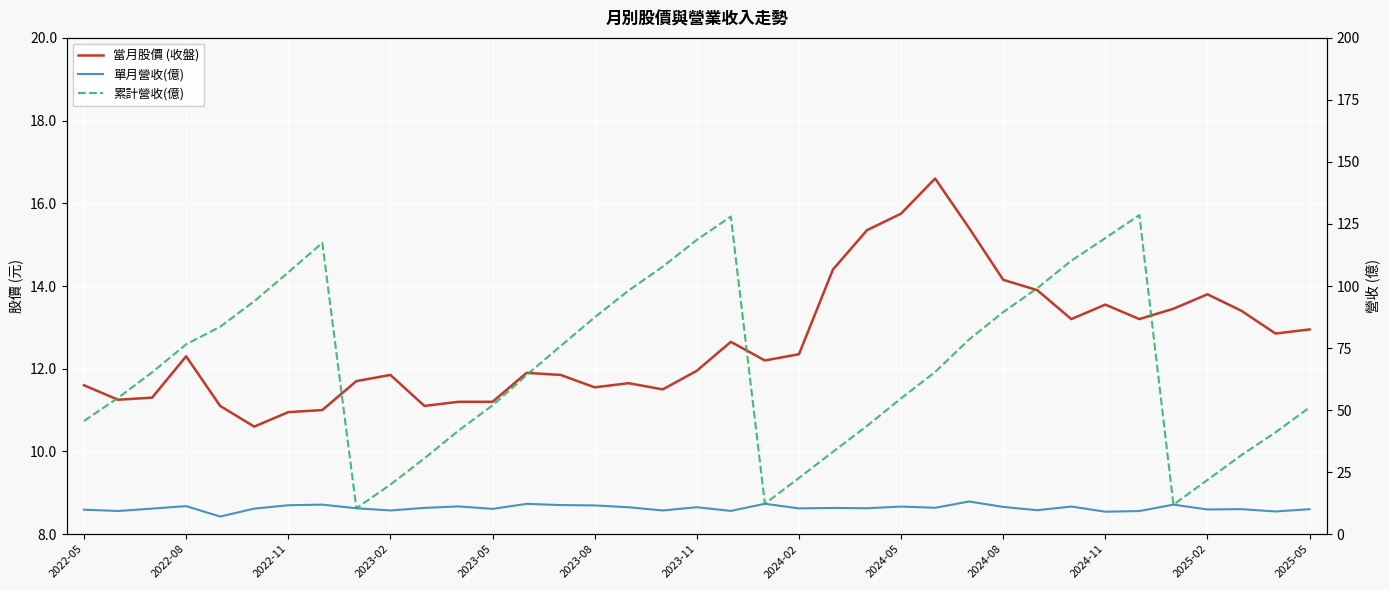

At which category is the sum across all series the highest?

31